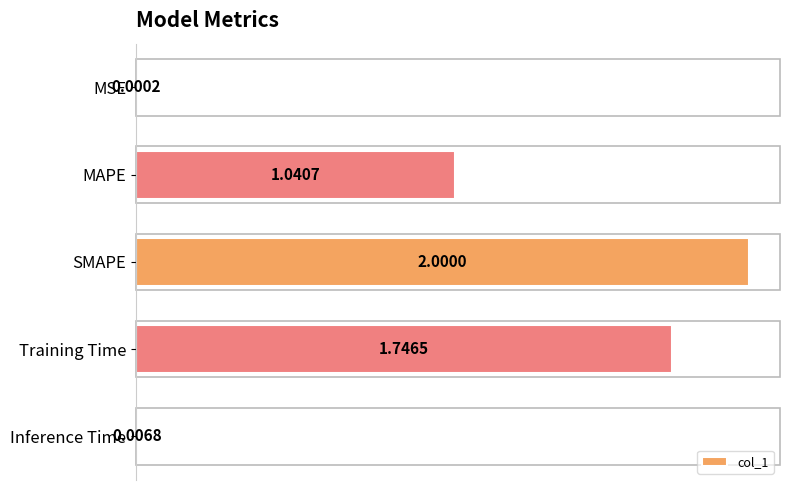

What is the change in value from Training Time to Inference Time?

-1.7